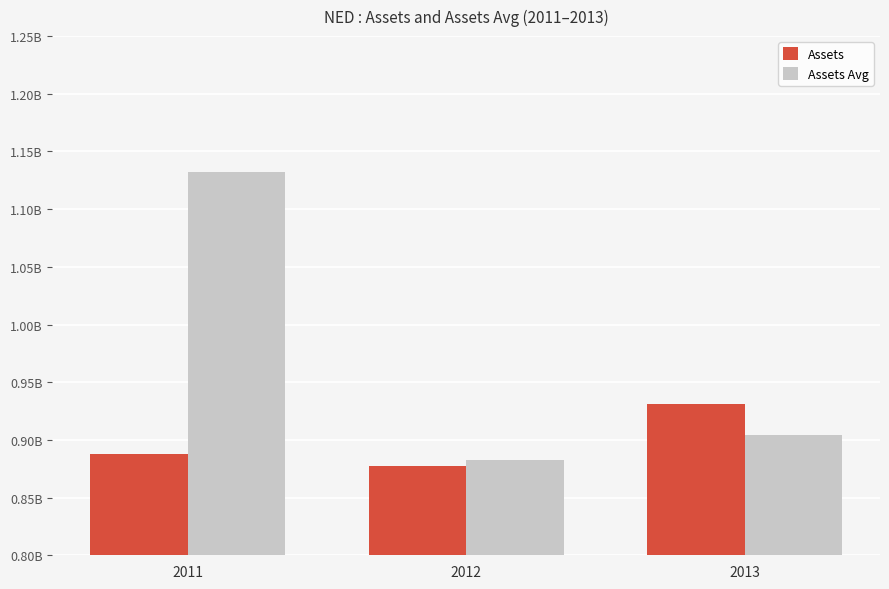

List the labels in order of Assets Avg value, smallest first.

2012, 2013, 2011